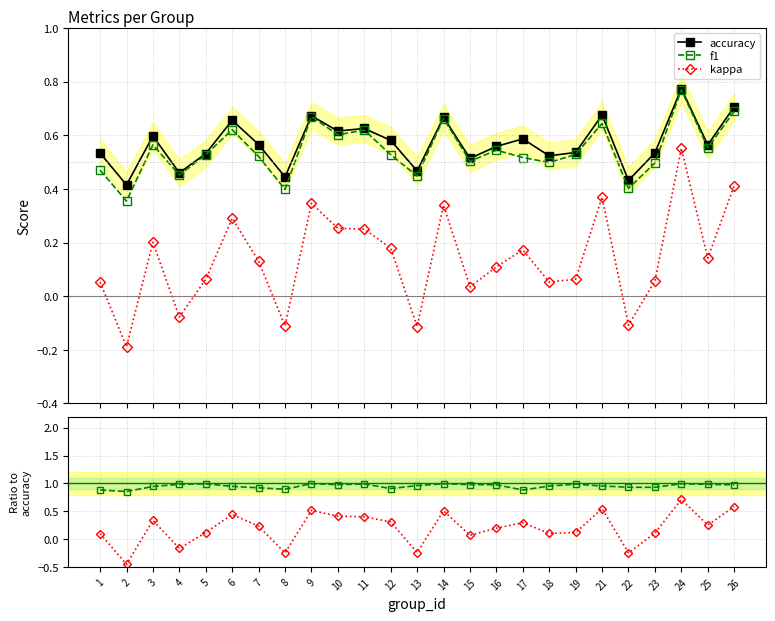

Does the chart display data point markers on the line(s)?

Yes